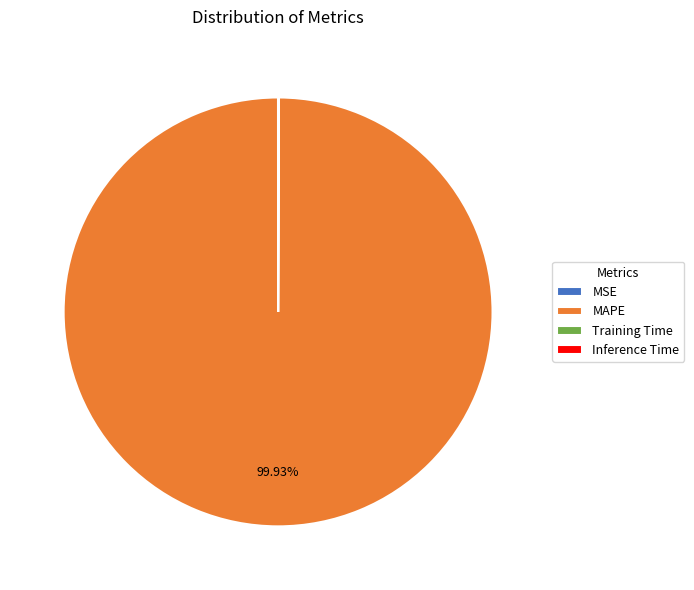

Which category accounts for the majority?

MAPE